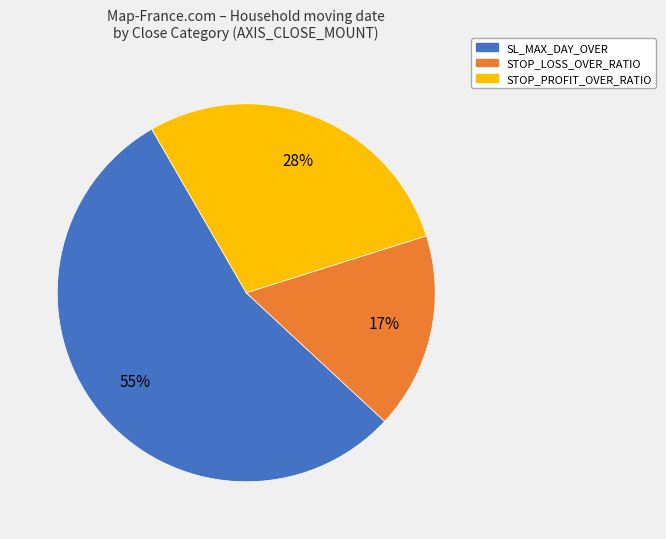

To the nearest percent, what is the average slice percentage?

33%